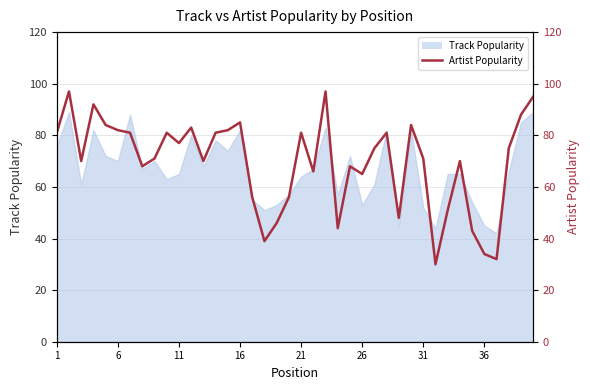

What is the smallest value displayed?

30